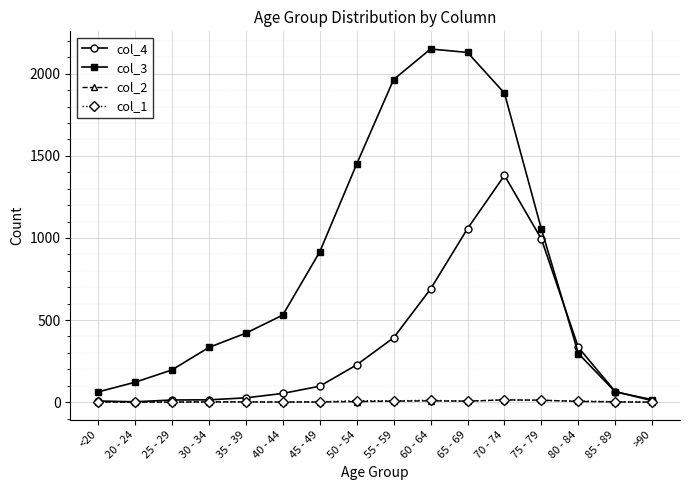

Is the value of col_3 at 85 - 89 greater than the value of col_2 at 35 - 39?

Yes